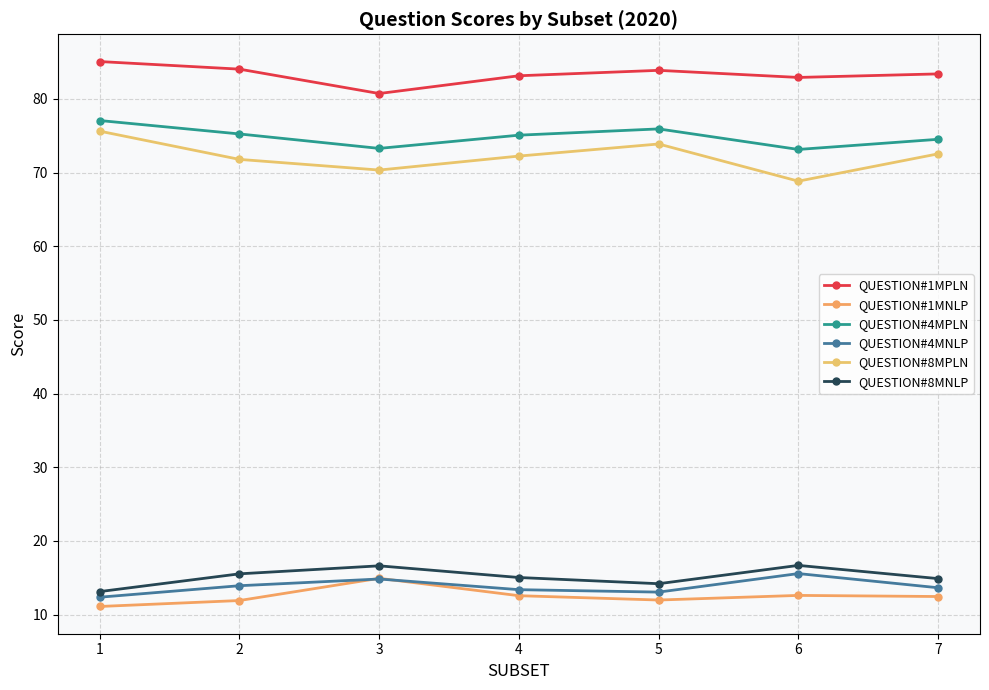

True or false: QUESTION#4MNLP and QUESTION#8MPLN cross at least once.

False